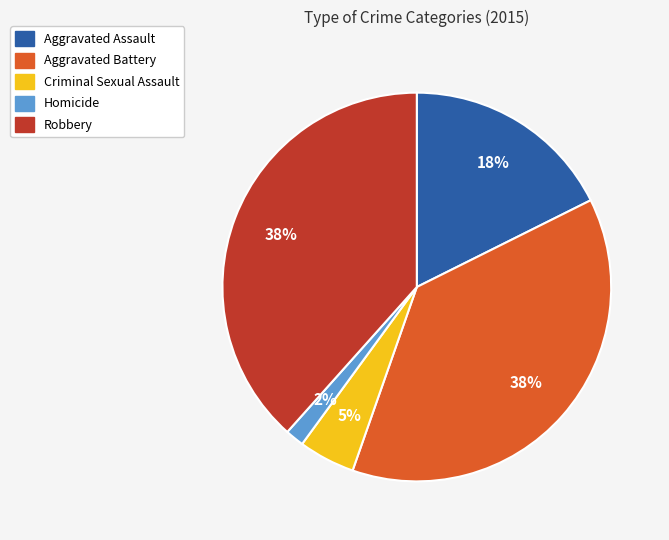

True or false: Aggravated Assault accounts for 12% of the total.

False